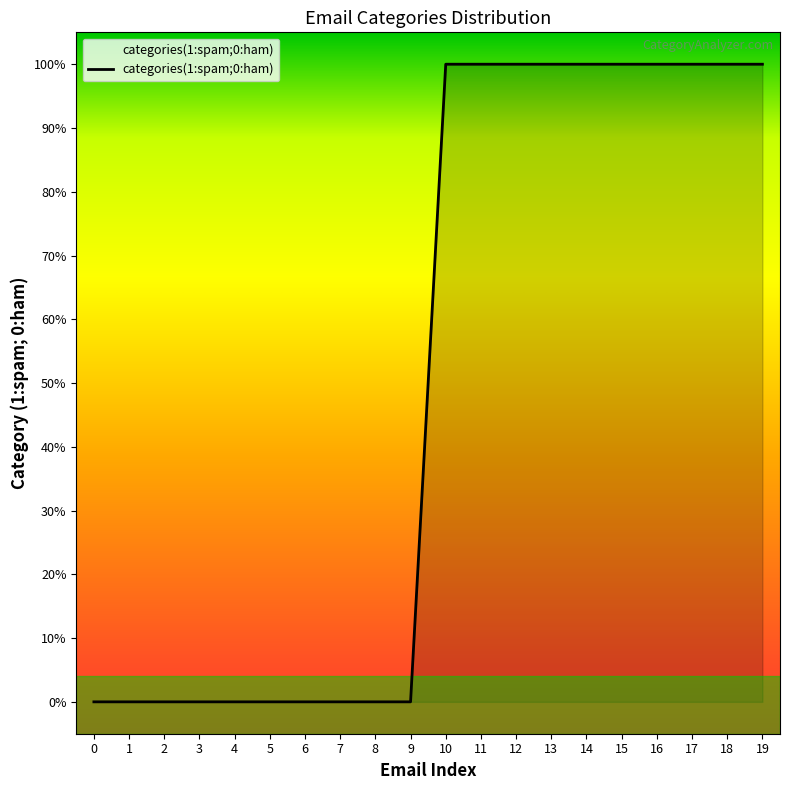

How many data points does each series have?

20